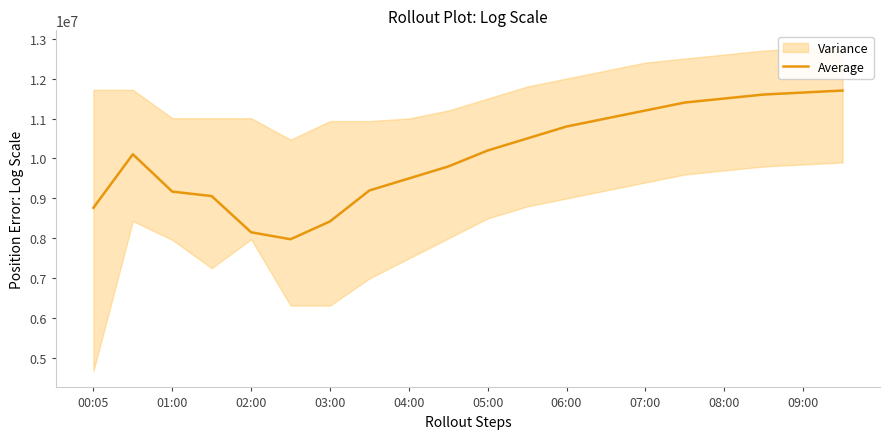

The Average series shows 10800000 at 06:00. True or false?

True